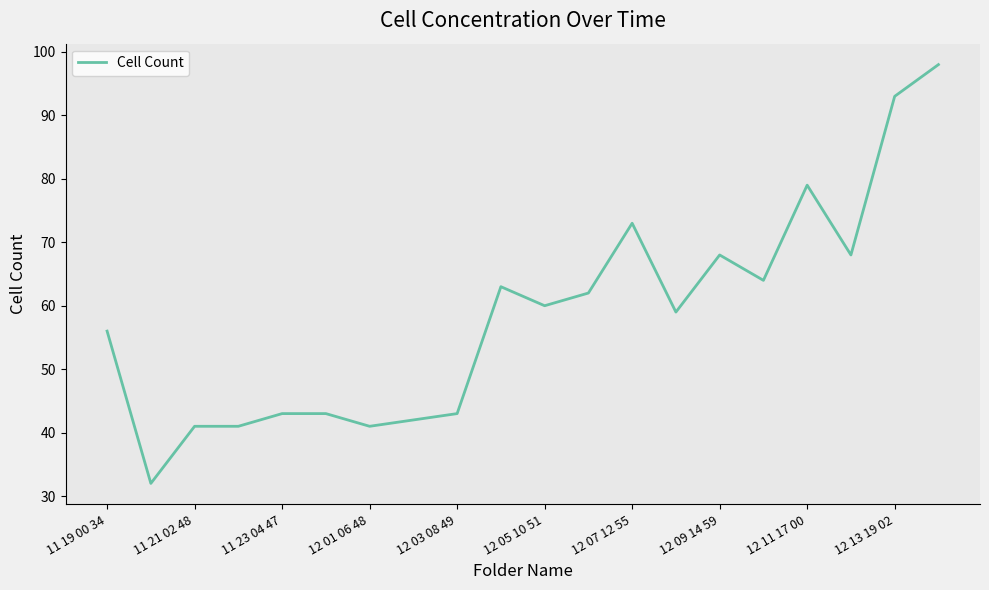

Reading left to right, what are all the values shown in this chart?

56	32	41	41	43	43	41	42	43	63	60	62	73	59	68	64	79	68	93	98